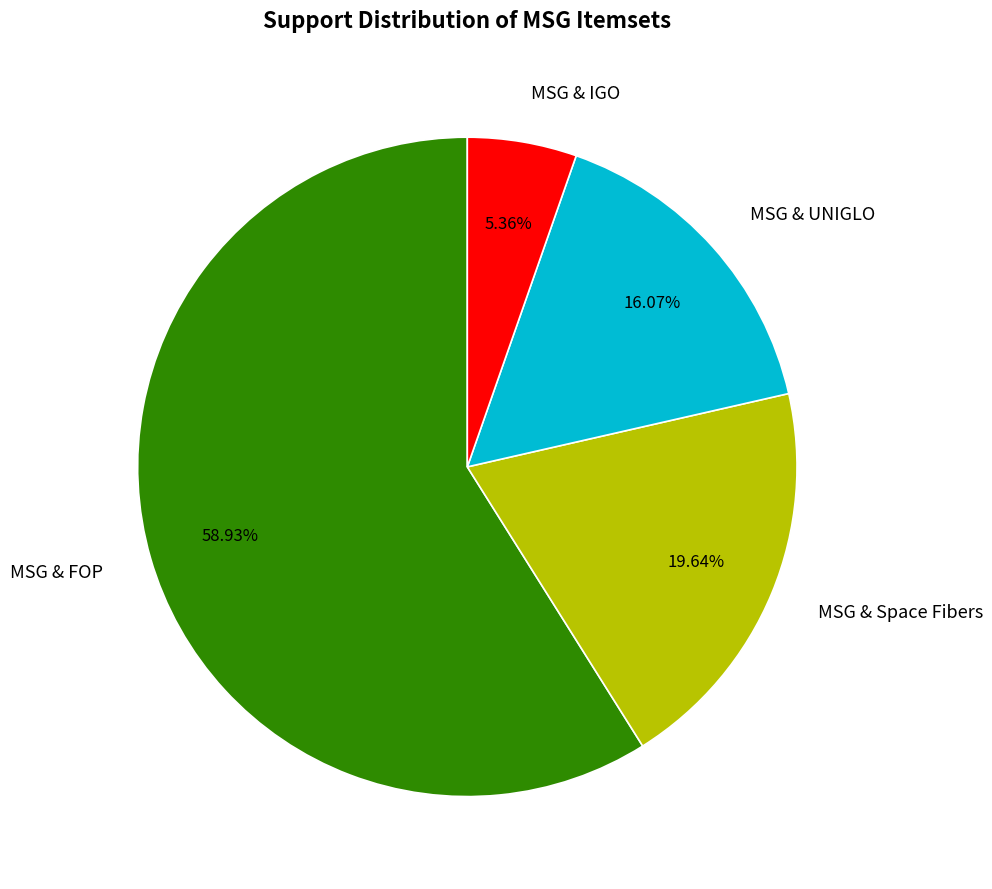

What percentage is the MSG & FOP slice, to the nearest percent?

59%